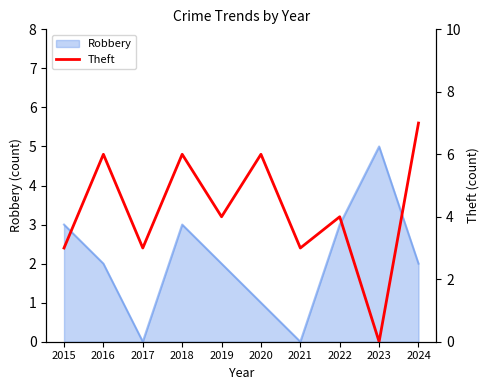

Is it true that Robbery equals 5 at 2023?

True